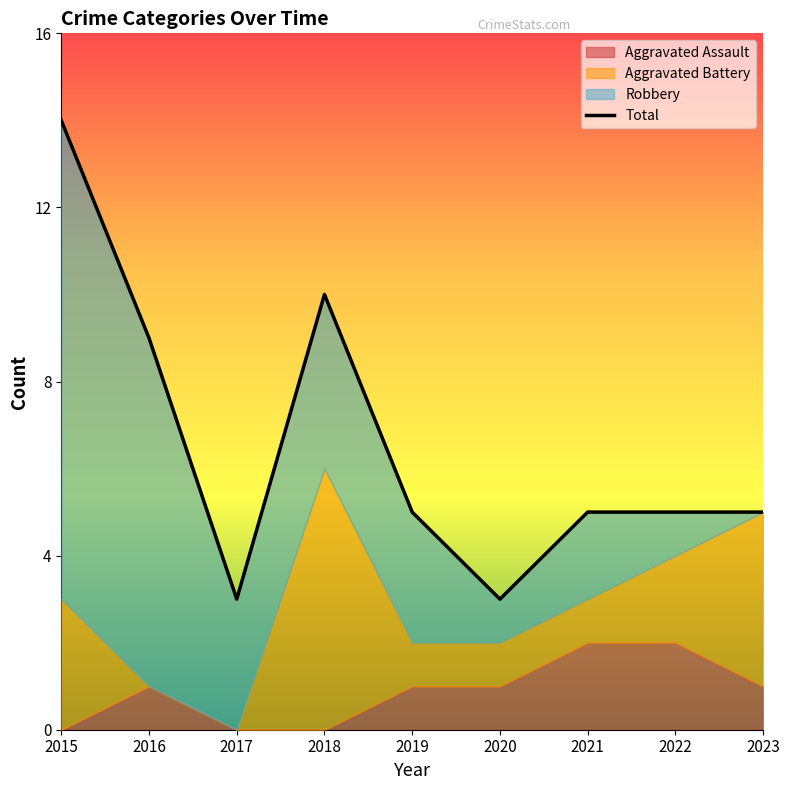

What value does the data have at 2020?

3